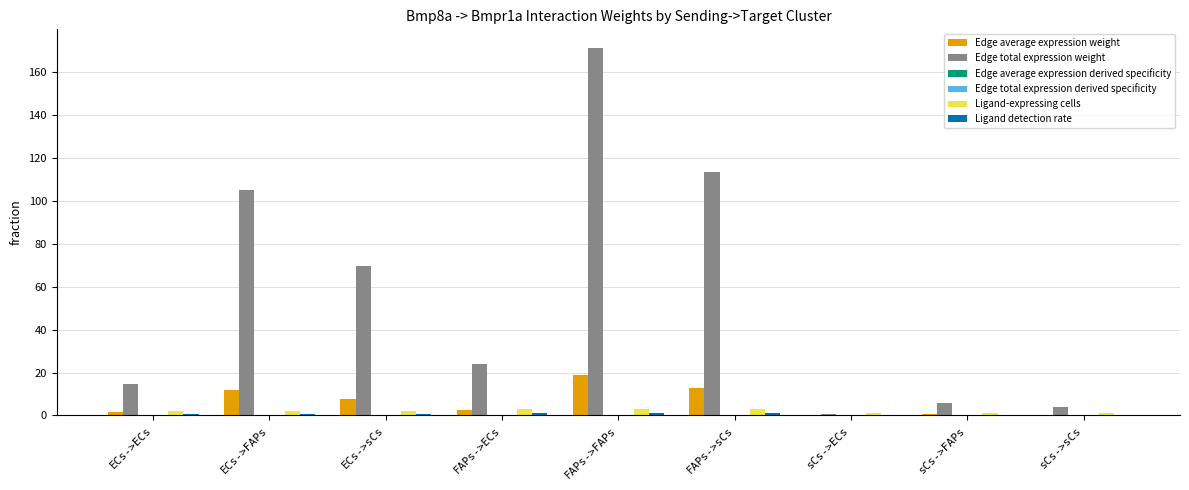

Between ECs->ECs and FAPs->sCs, which series saw the biggest shift?

Edge total expression weight